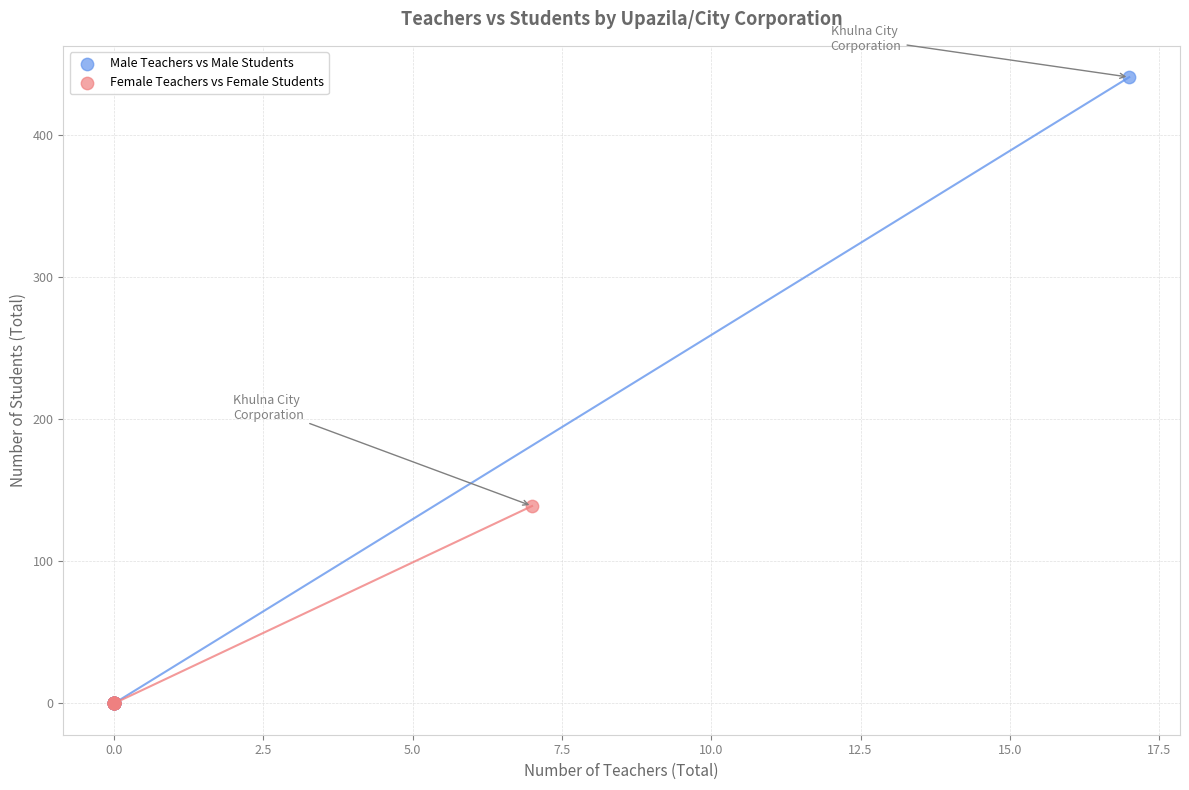

Which series has the widest spread of Y values?

Male Teachers vs Male Students